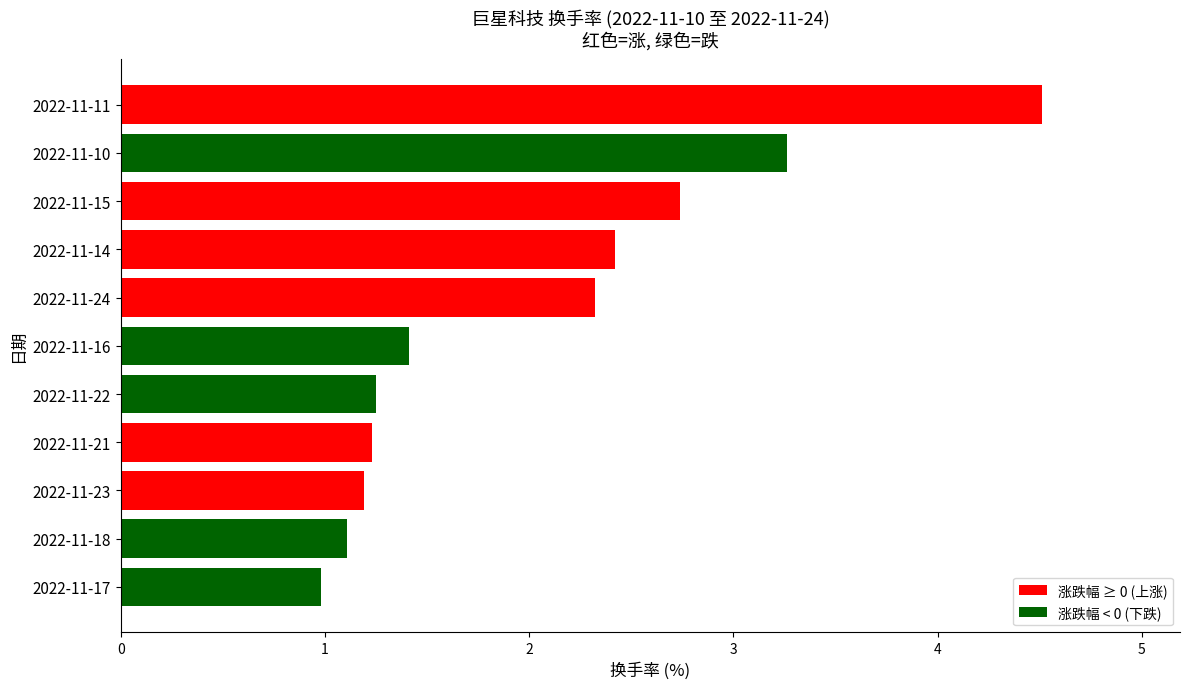

Between 2022-11-14 and 2022-11-21, which is larger?

2022-11-14